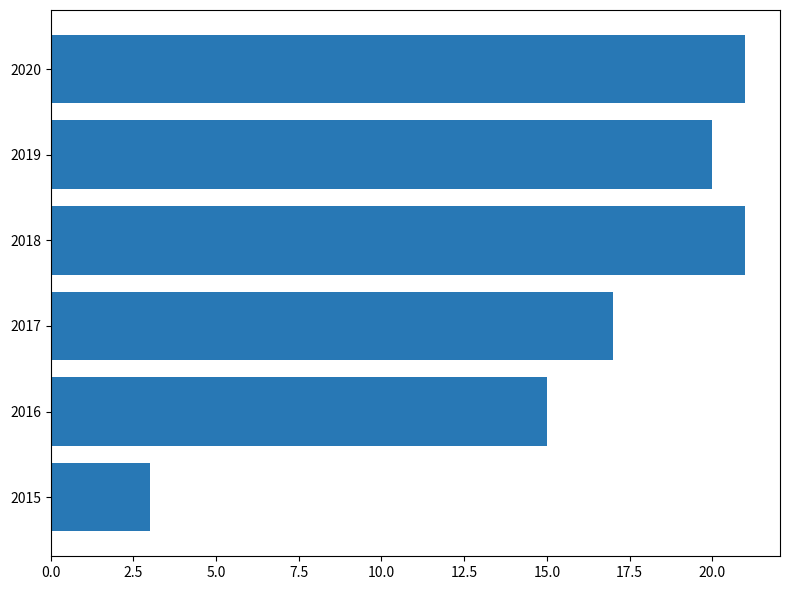

The value at 2016 is 15. True or false?

True